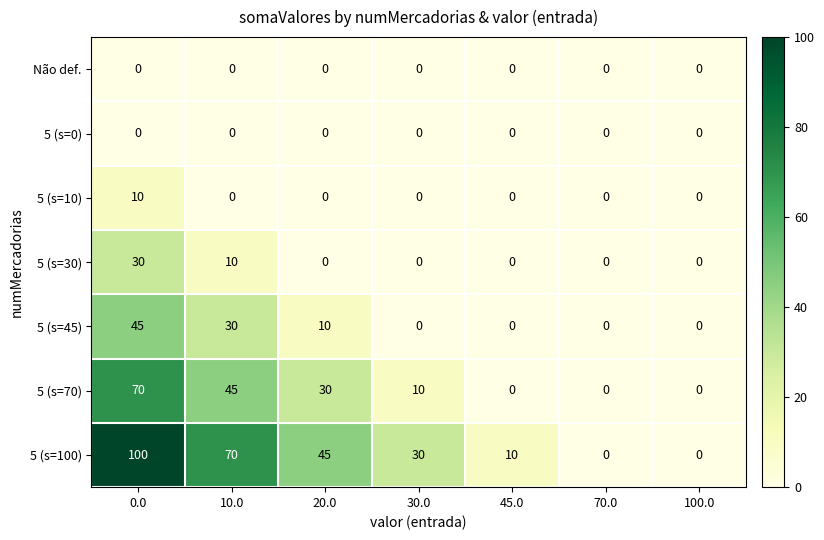

Which series has the largest total across all categories?

5 (s=100)